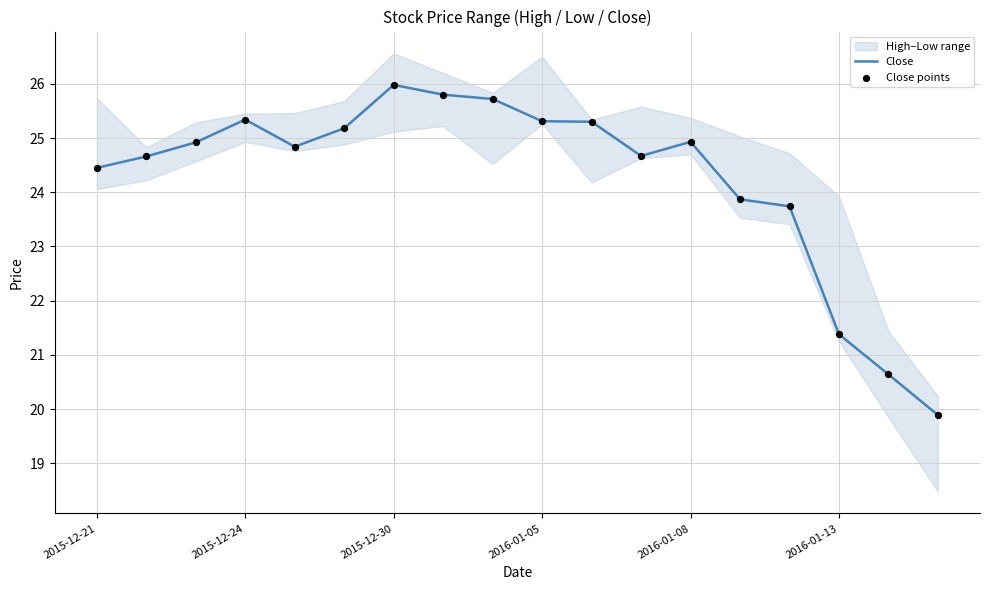

Is it true that Close equals 36.5 at 2016-01-05?

False